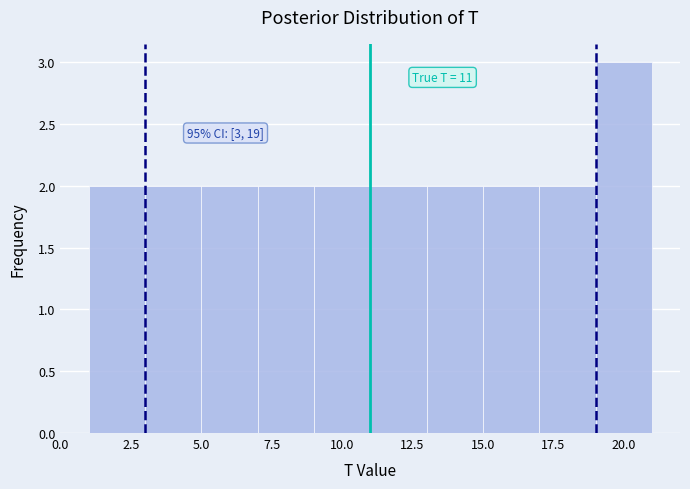

Which range on the x-axis has the tallest bar?

19 to 21